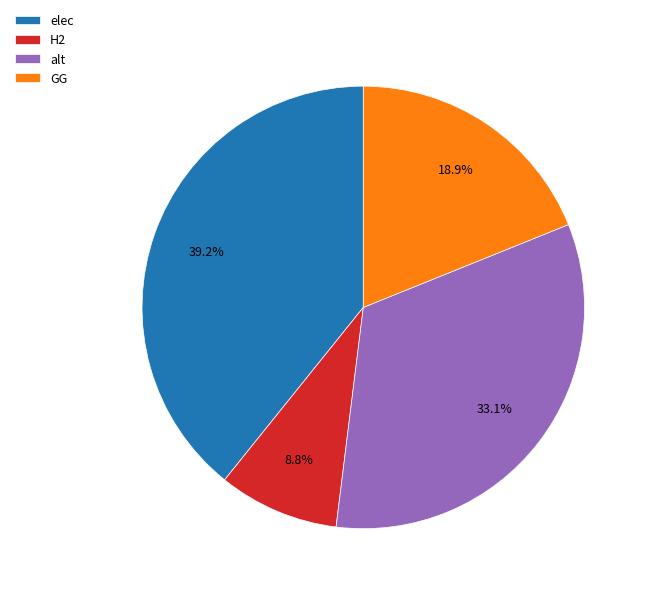

What is the smallest slice in the pie chart?

H2